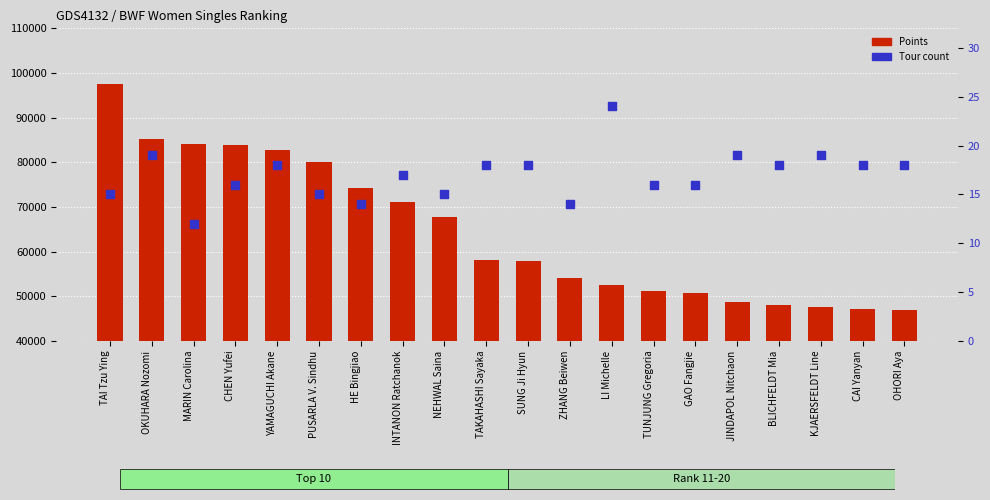

Which series has the largest Y range (max minus min)?

Points